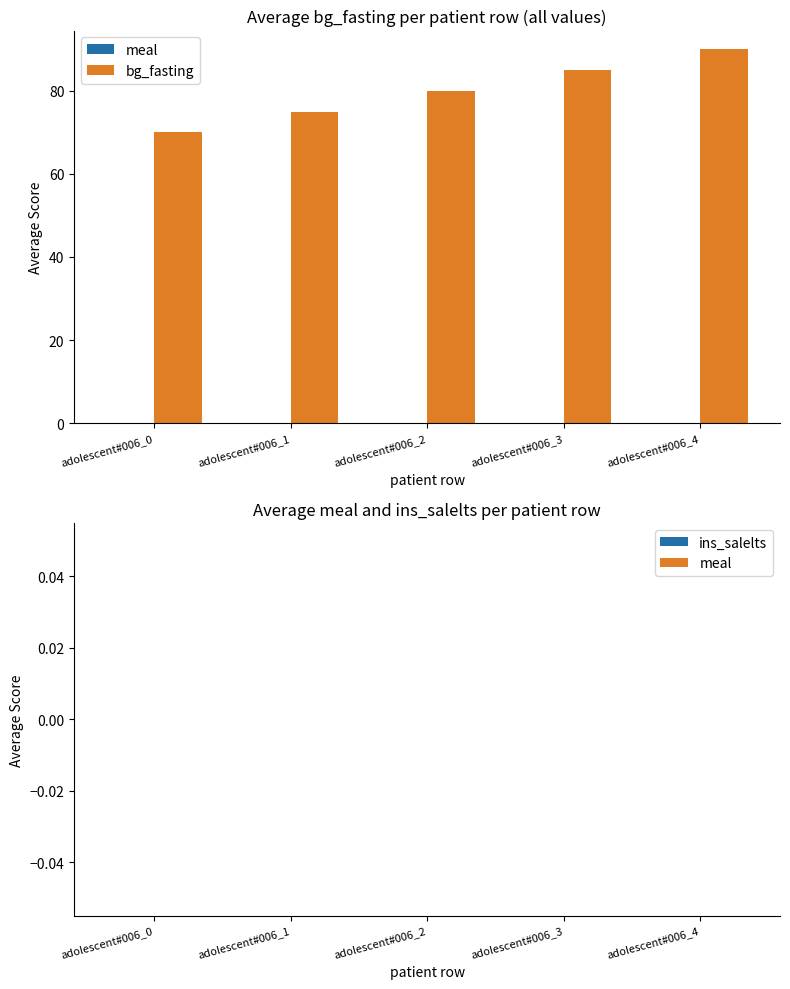

What is the minimum value shown in the chart?

70